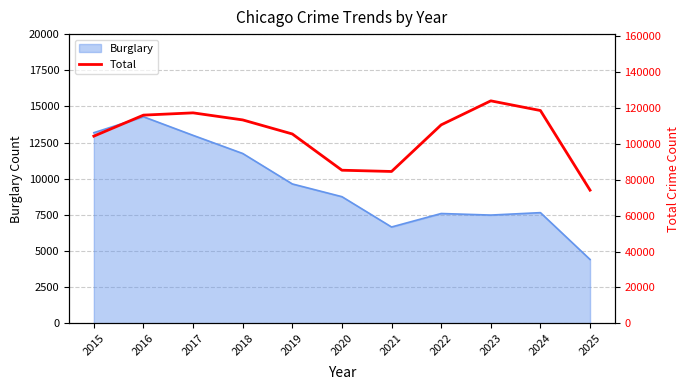

How many categories are shown in the chart?

11